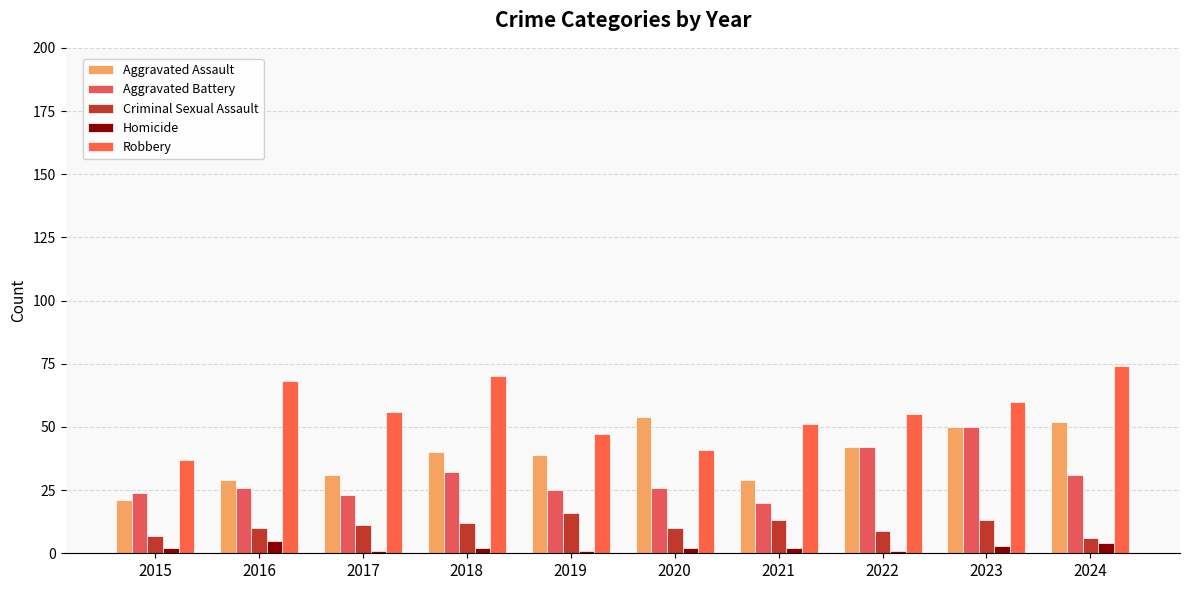

The value of Aggravated Assault at 2019 is 15. True or false?

False